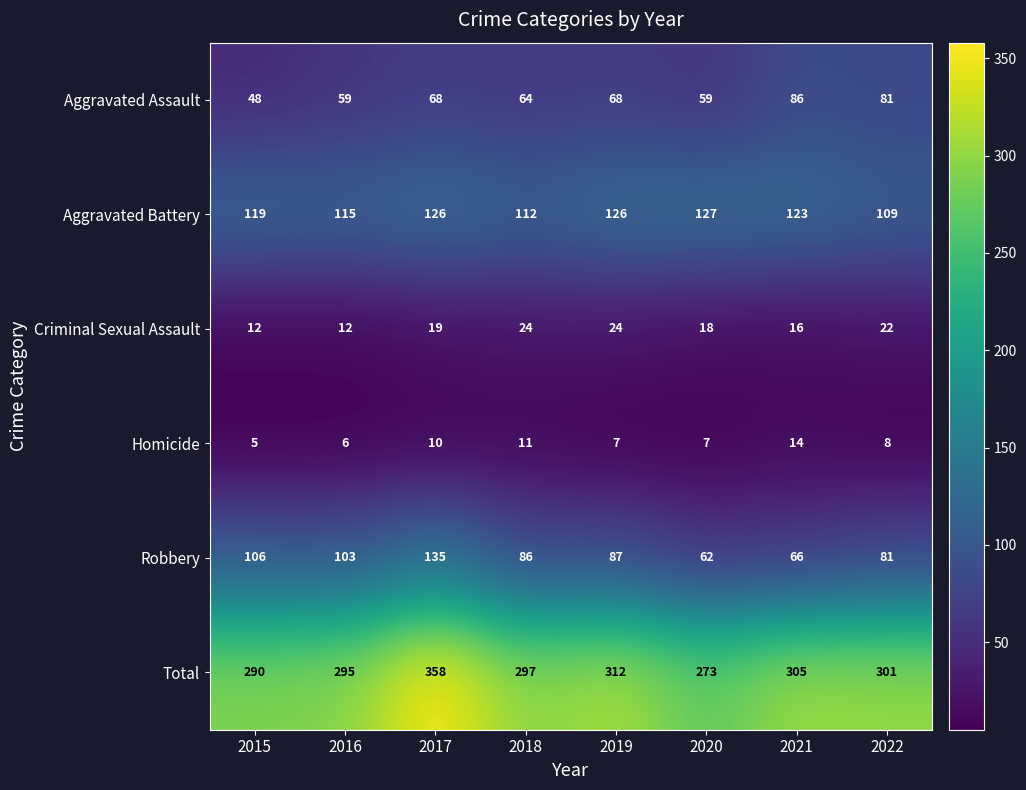

Which series has the widest spread of values?

Total